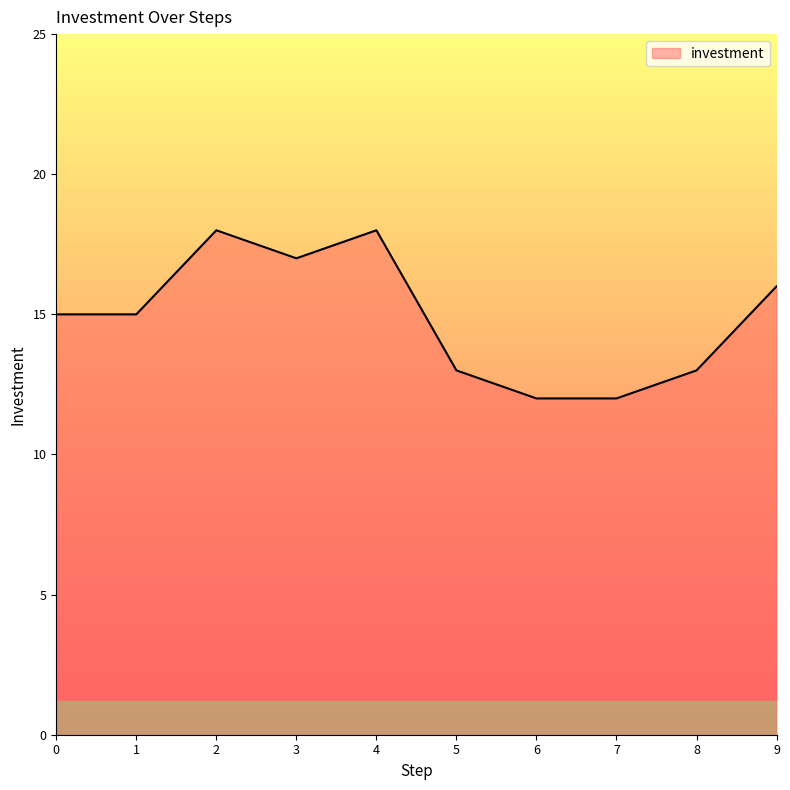

The chart shows a value of 13 at 5. True or false?

True